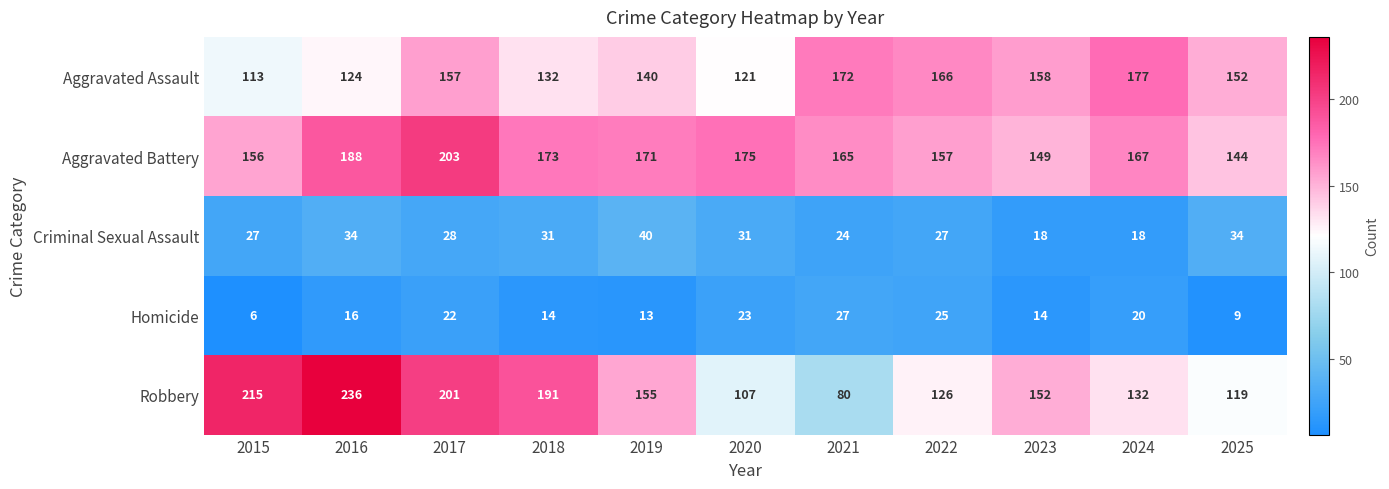

Rank the series at 2020 from highest to lowest value.

Aggravated Battery, Aggravated Assault, Robbery, Criminal Sexual Assault, Homicide